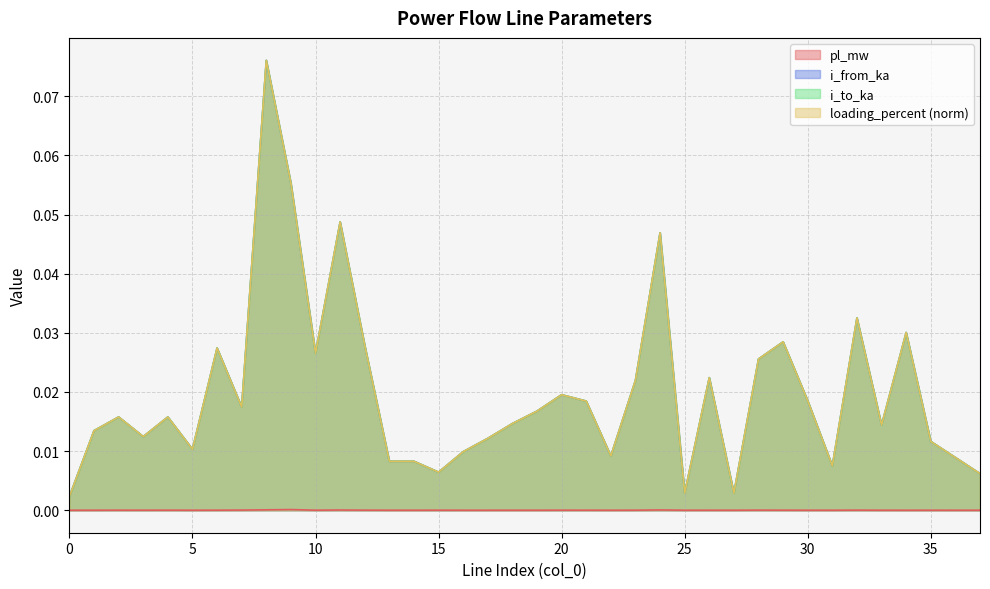

At which category is the sum across all series the highest?

8